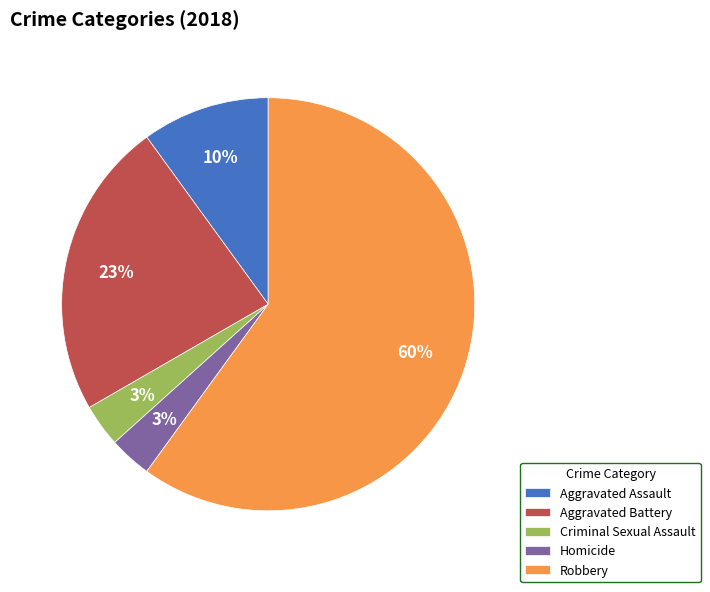

Between Aggravated Assault and Aggravated Battery, which is larger?

Aggravated Battery